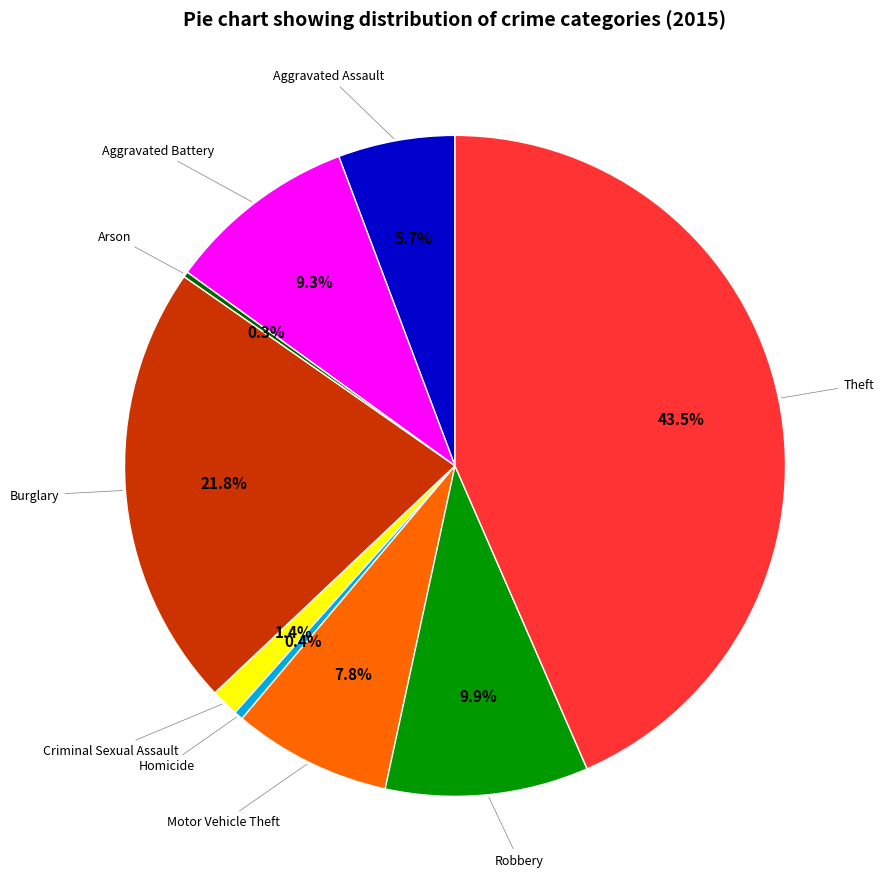

Is there any slice that represents more than half of the pie?

No